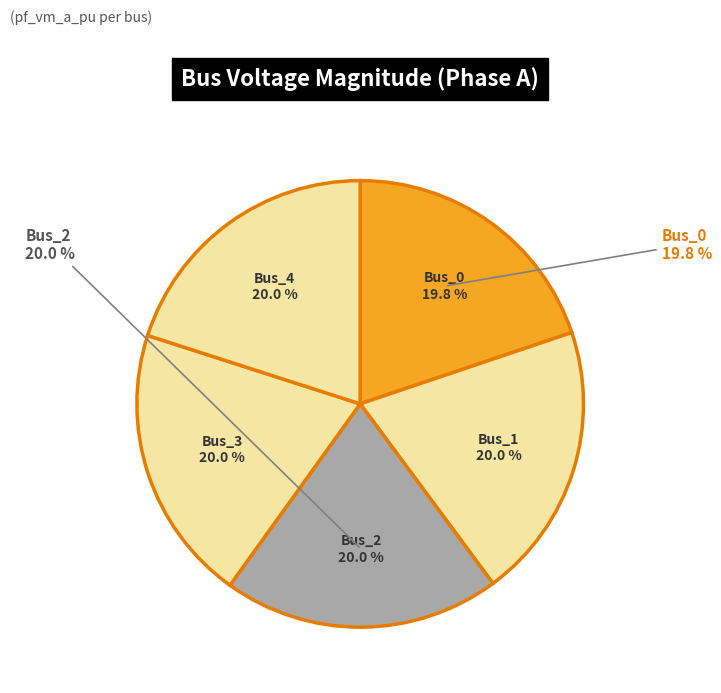

Count the number of slices in the pie.

5